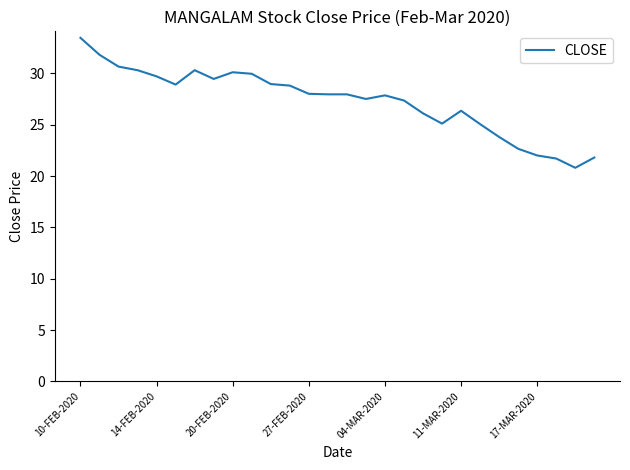

What is the average value?

27.3